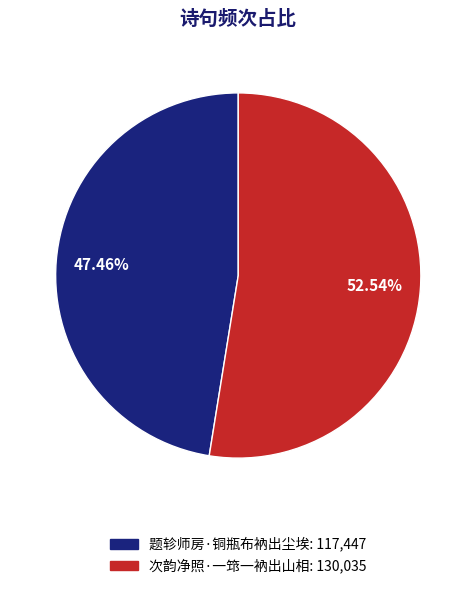

To the nearest percent, what is the difference between the largest and smallest slice percentages?

5%